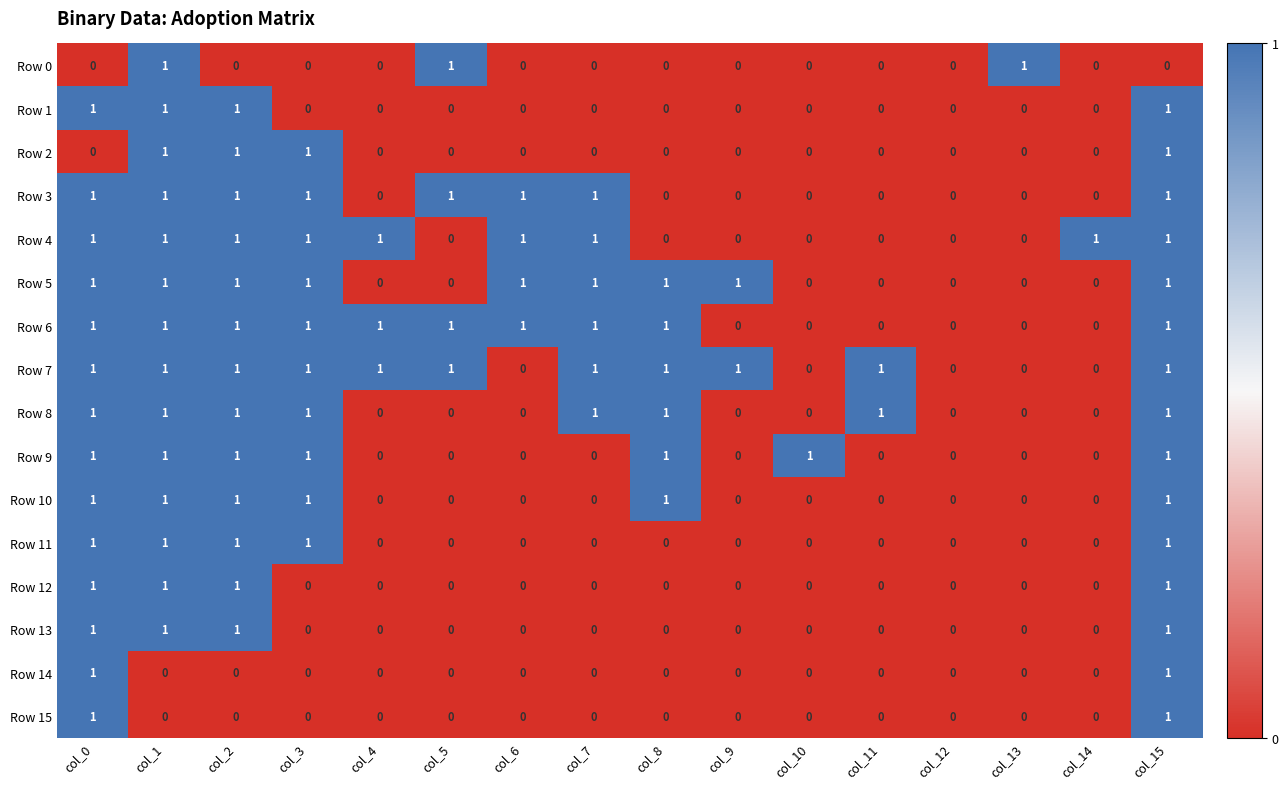

How many Row 14 values are between 0 and 1?

16